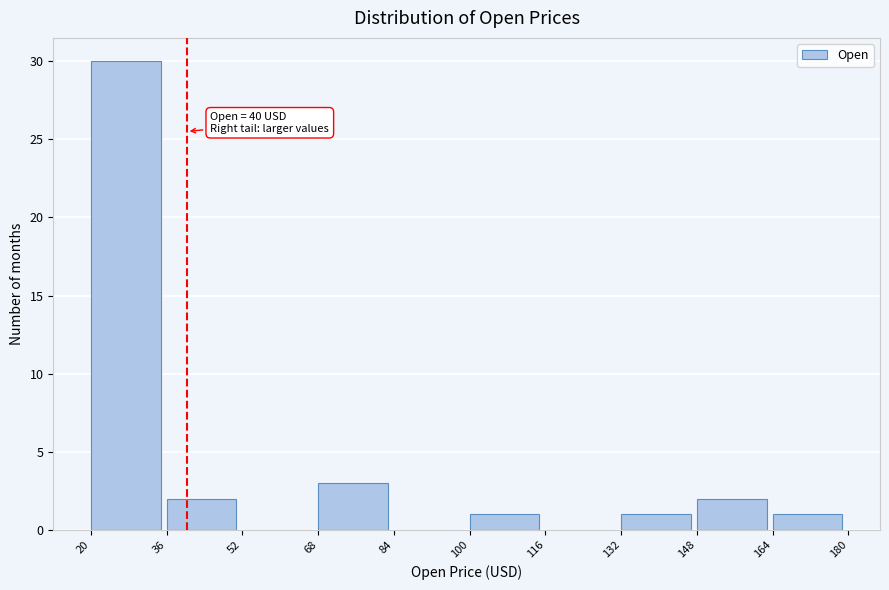

Which range on the x-axis has the tallest bar?

20 to 36